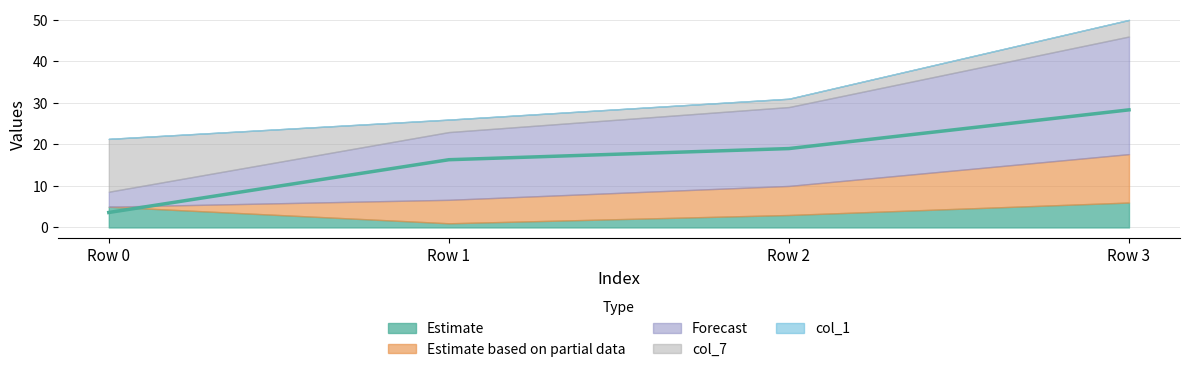

Does the chart display data point markers on the line(s)?

No